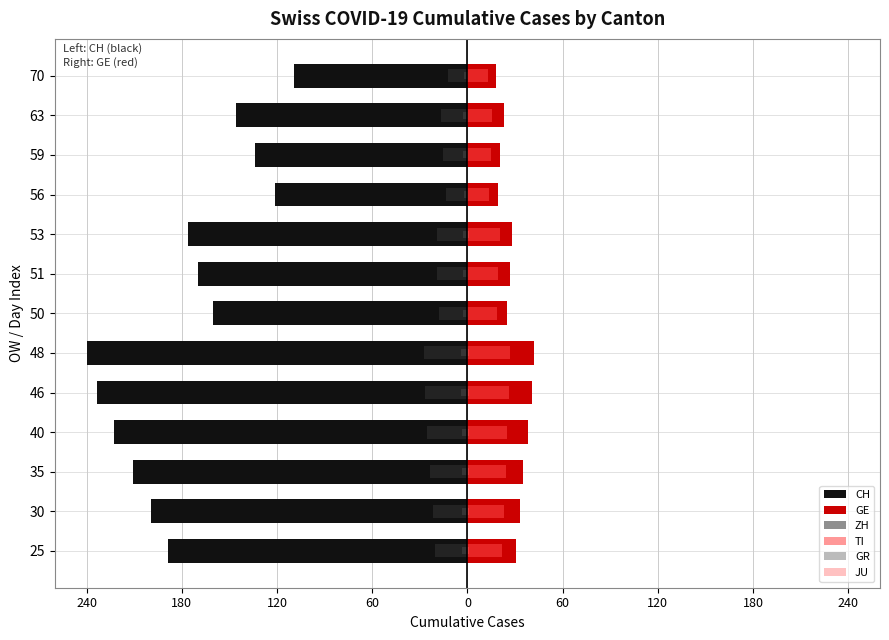

Reading left to right, what are all the values shown in this chart?

CH: -188.9	-199.3	-210.8	-222.9	-233.7	-240.0	-160.3	-169.5	-176.1	-121.4	-134.0	-145.9	-109.3
GE: 30.6	33.3	35.2	38.4	40.7	42.3	24.7	27.0	28.2	19.2	20.7	23.0	17.9
ZH: -20.7	-21.6	-23.7	-25.5	-27.0	-27.3	-18.1	-18.9	-19.3	-13.6	-15.2	-16.7	-11.9
TI: 21.8	23.2	24.4	25.2	26.4	27.1	18.8	19.2	20.4	13.4	15.0	15.6	12.9
GR: -3.3	-3.4	-3.5	-3.6	-3.8	-3.8	-2.8	-2.9	-3.0	-2.3	-2.5	-2.7	-2.1
JU: 0.7	0.8	0.8	0.8	0.8	0.9	0.6	0.7	0.7	0.5	0.5	0.6	0.4